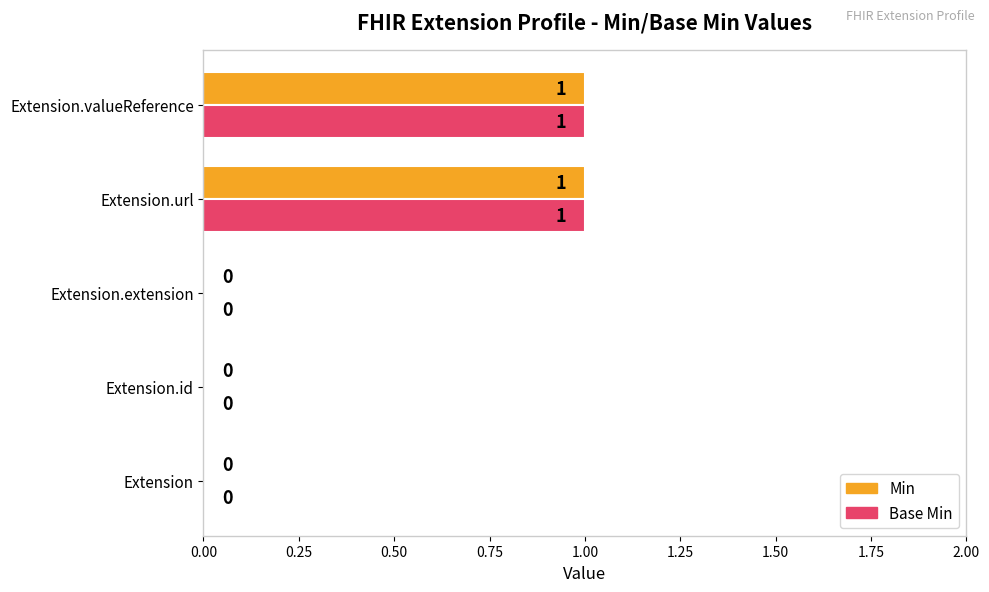

How many positive values does the Min series have?

2